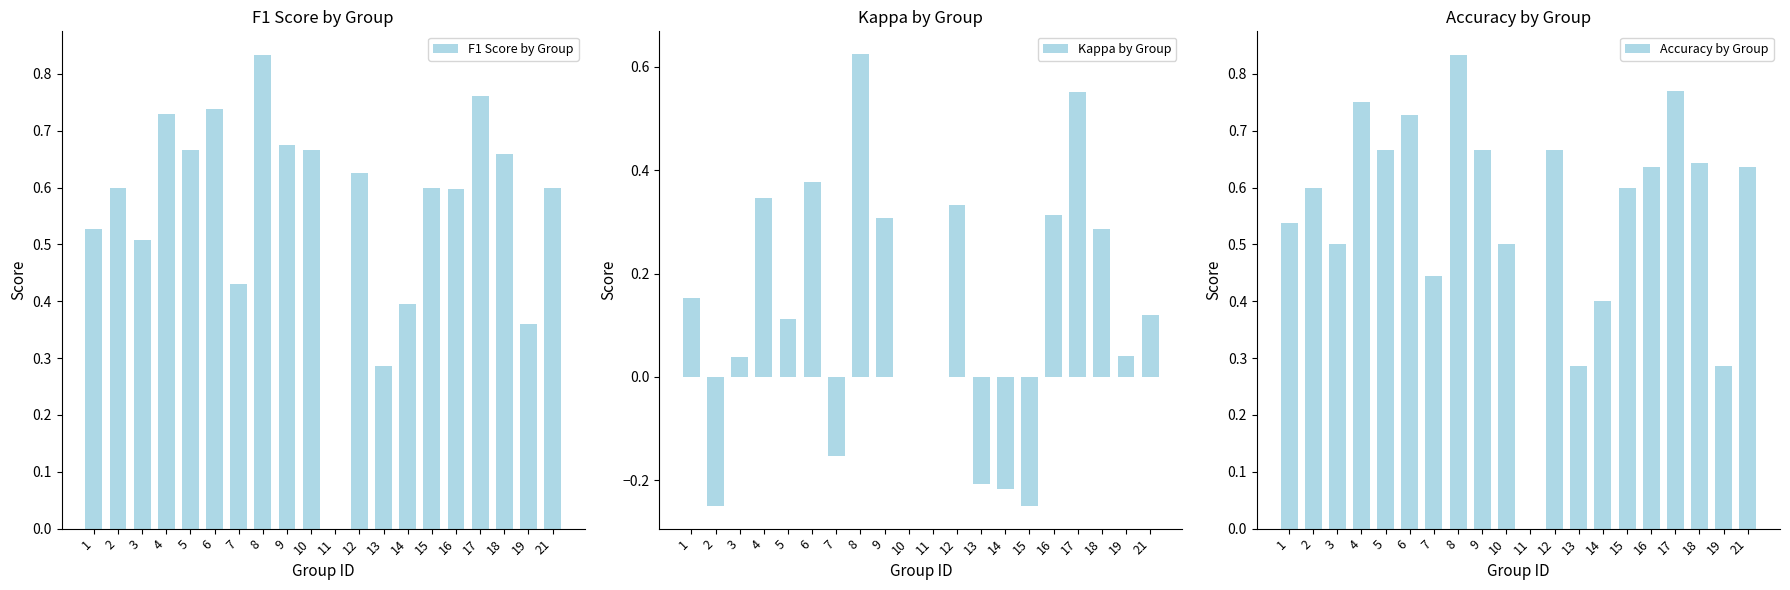

How many bars are there in each group?

3